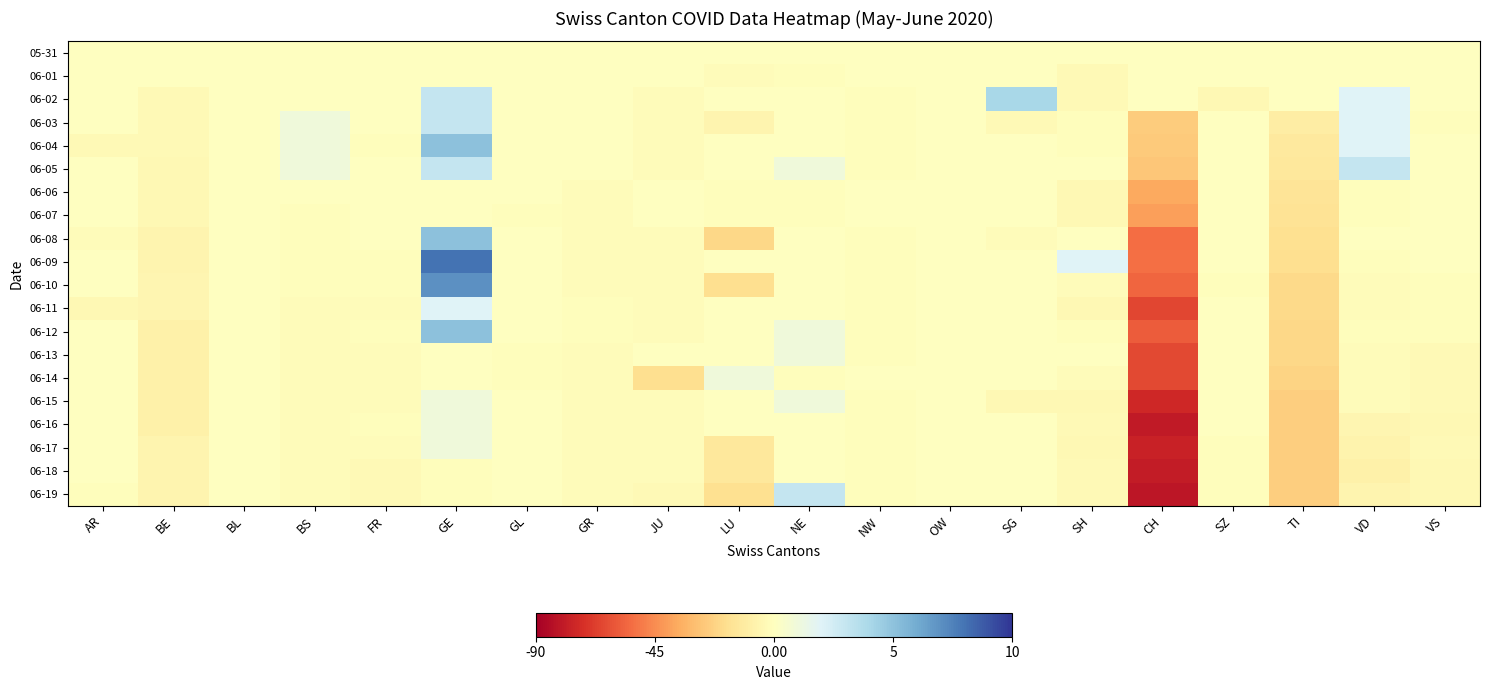

Between LU and VD, which is larger?

LU